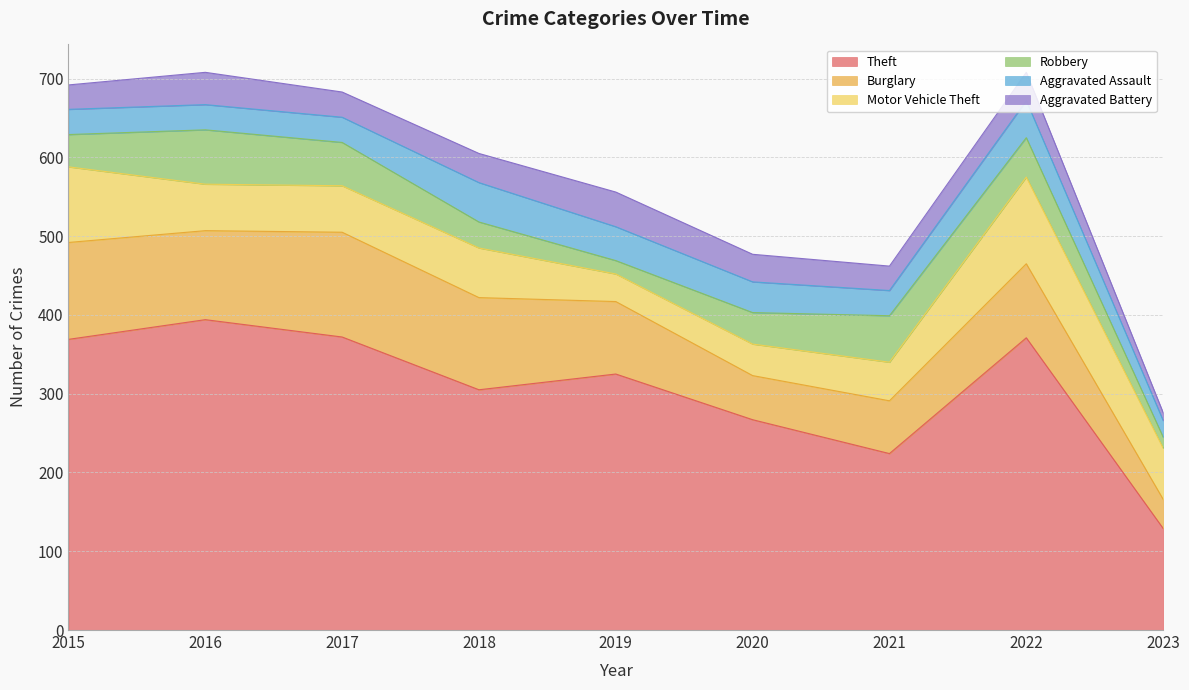

The value of Burglary at 2017 is 133. True or false?

True